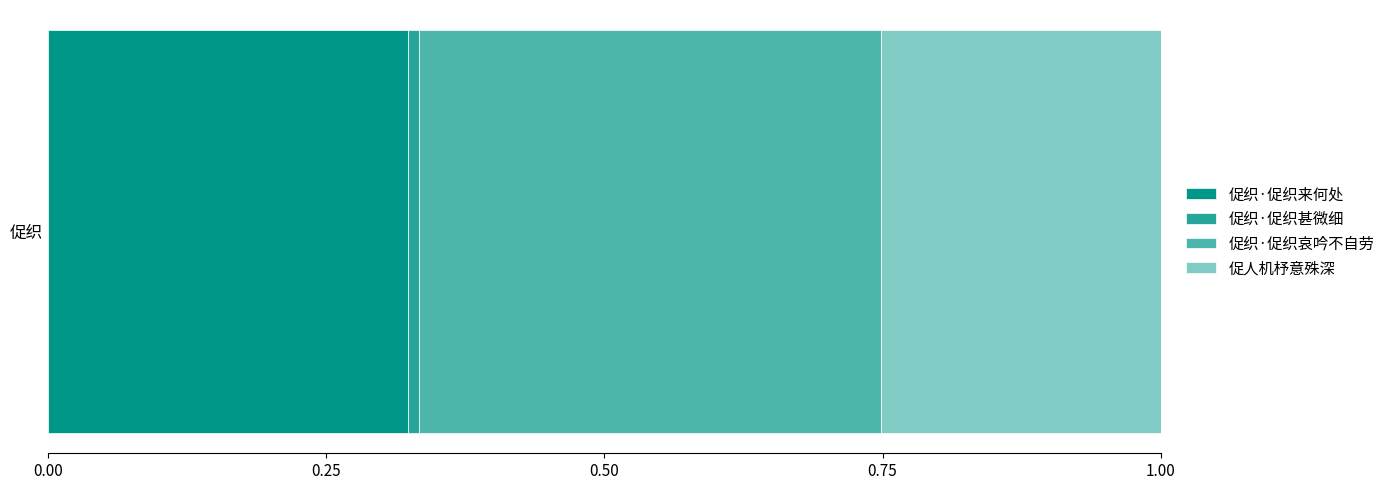

List the labels in order of 促织·促织来何处 value, smallest first.

促织